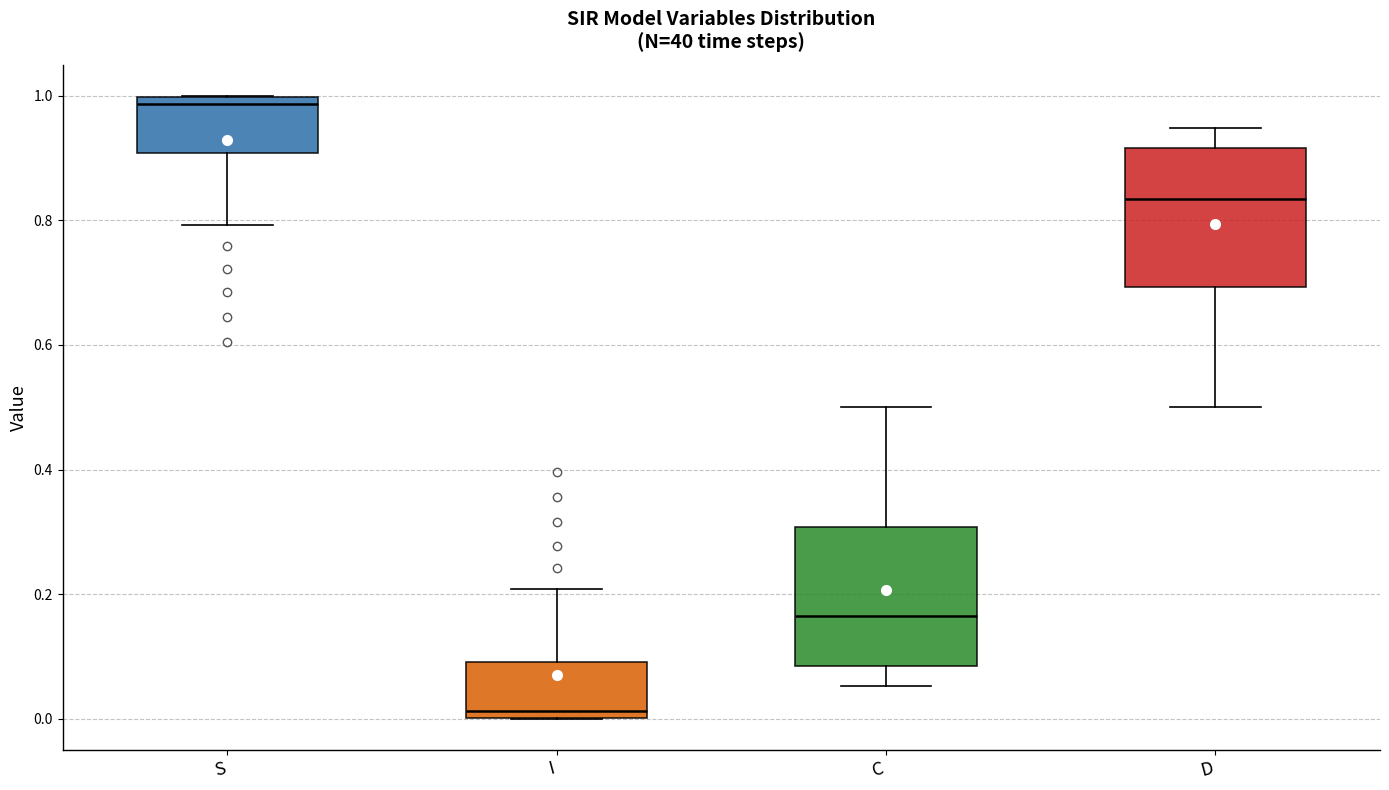

Which box has the highest median line?

S